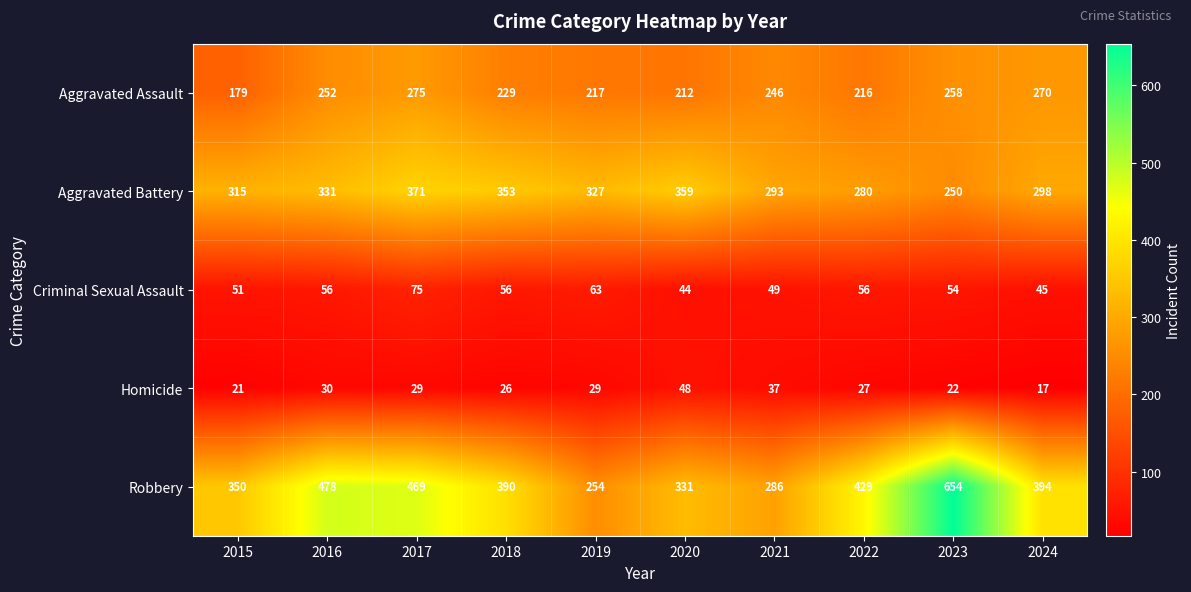

How many series are shown in this chart?

5